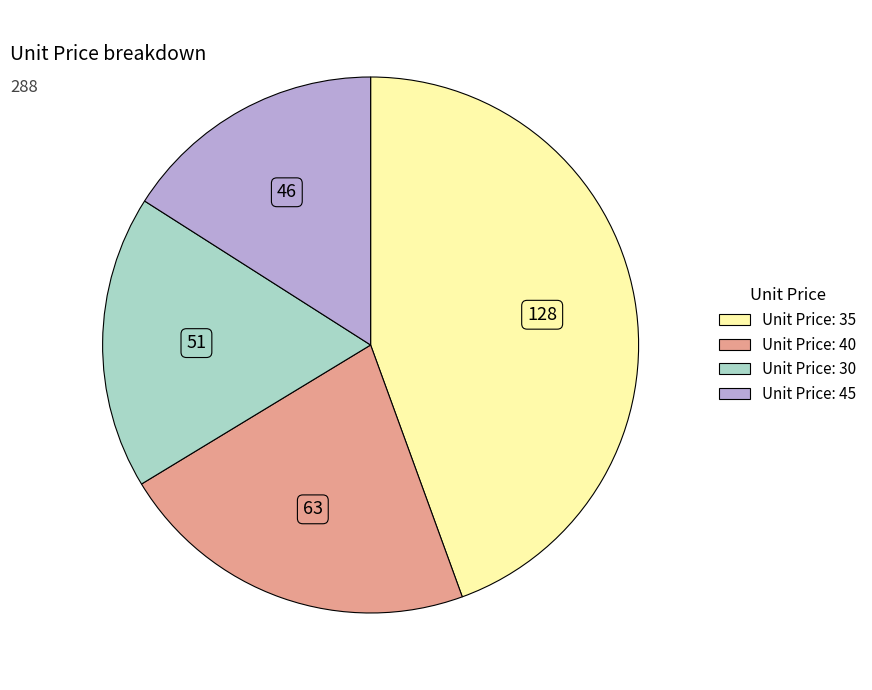

Is there any slice that represents more than half of the pie?

No